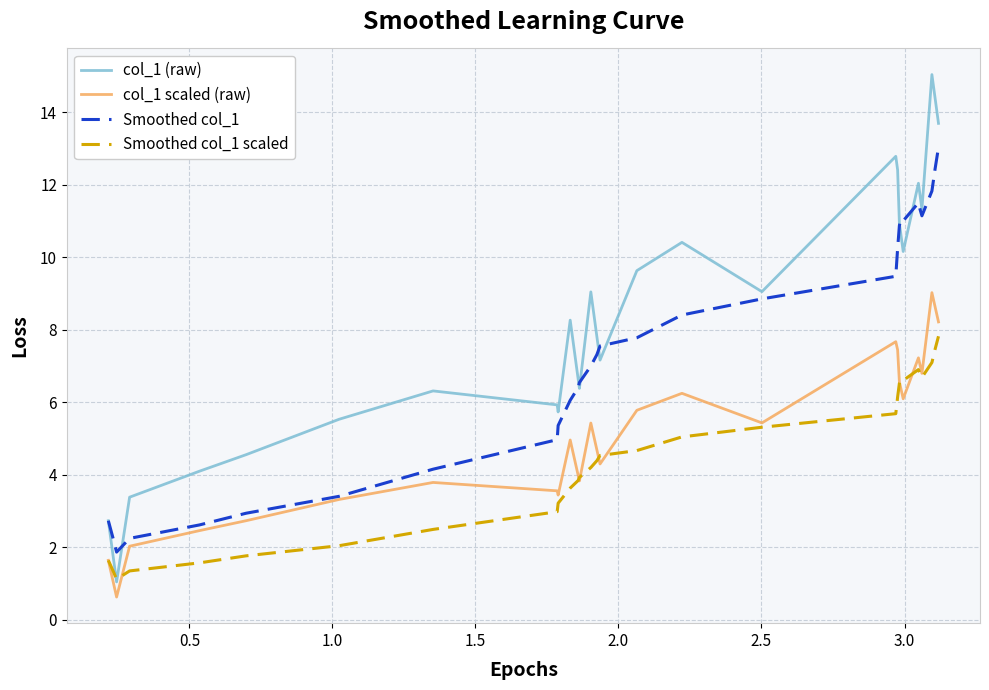

Count the number of data series in this chart.

4